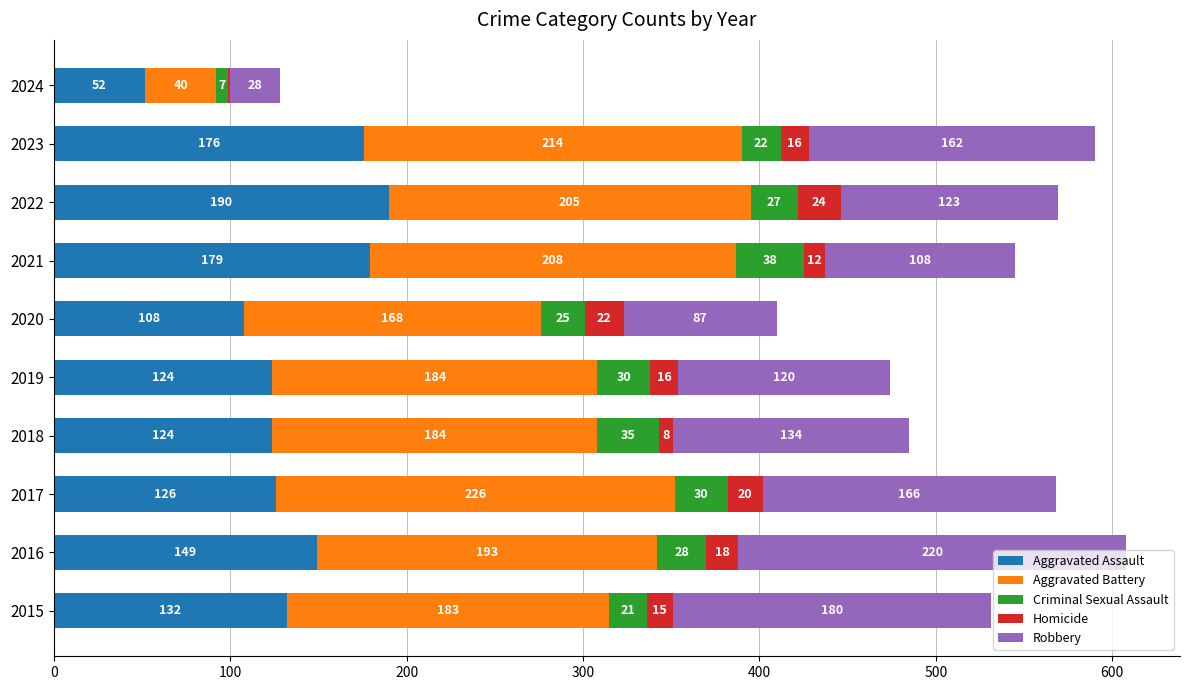

What is the total value across all series at 2018?

485